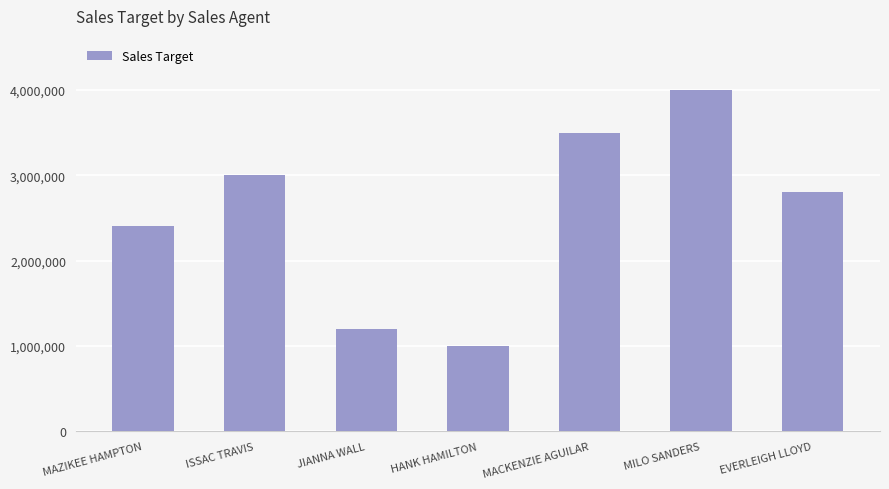

What is the change in value from JIANNA WALL to EVERLEIGH LLOYD?

+1600000